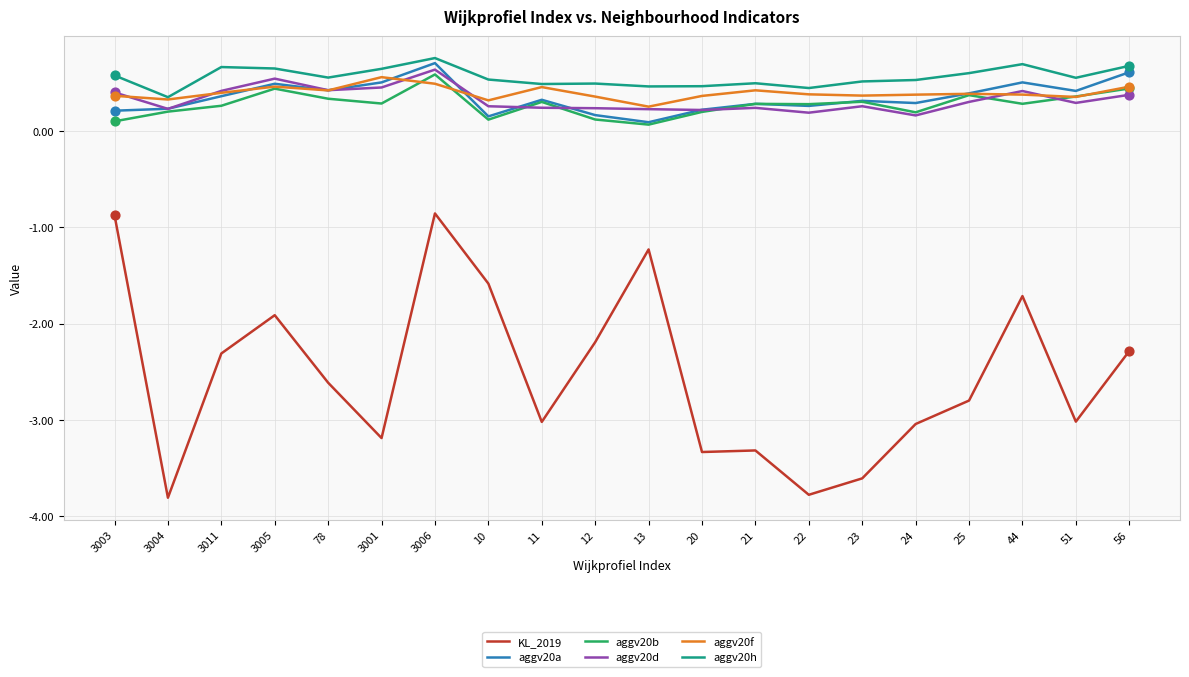

What is the total value across all series at 20?

-1.9